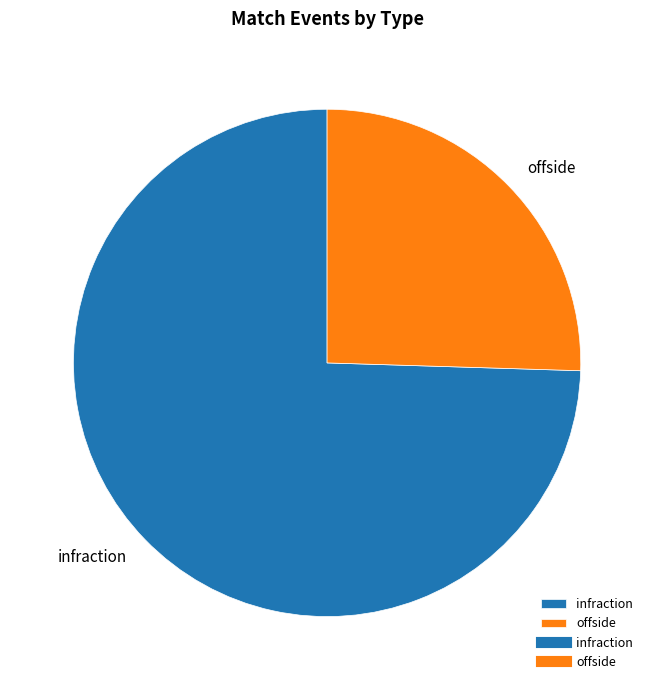

Is it true that offside is 25% of the pie?

True